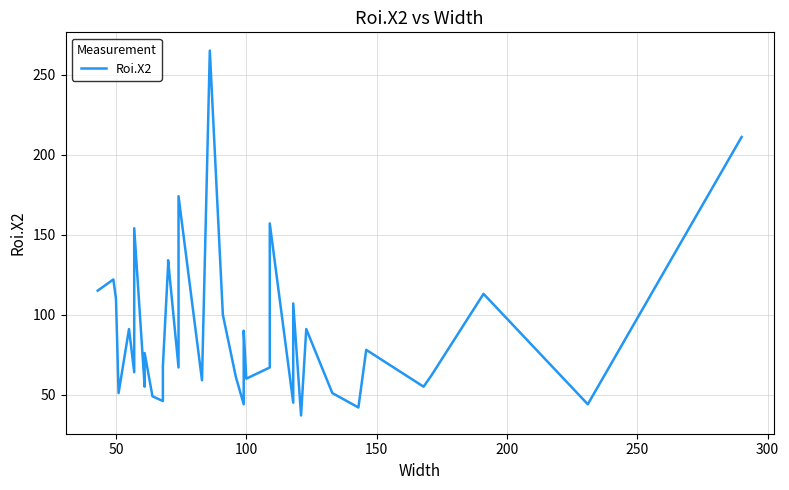

What is the sum of all values?

3615